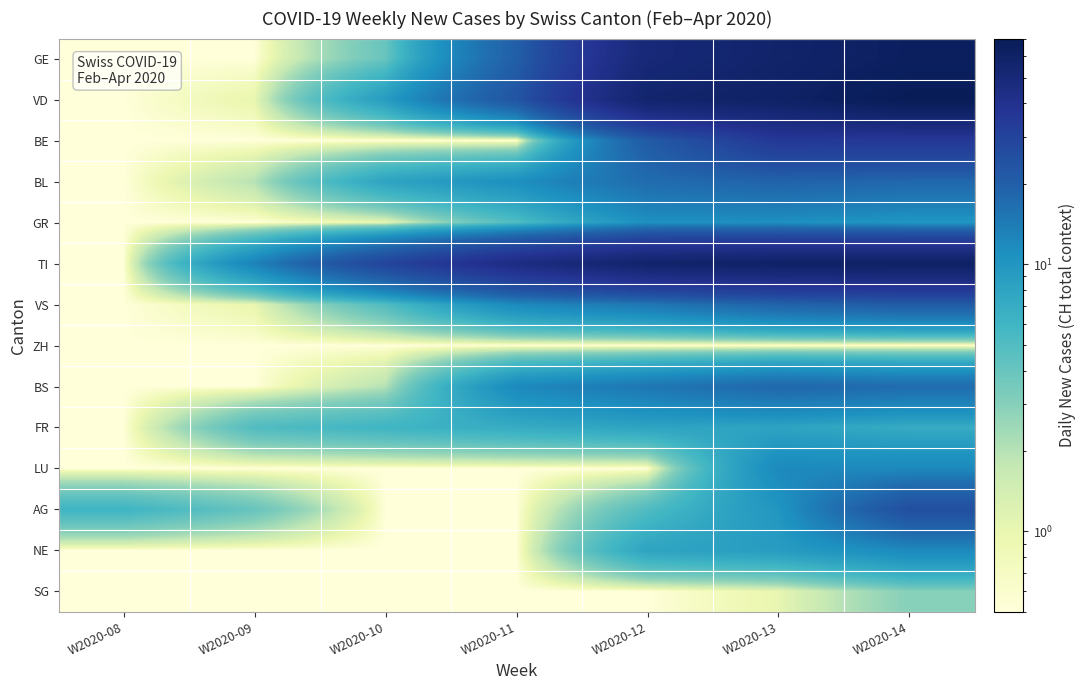

How many series are shown in this chart?

14